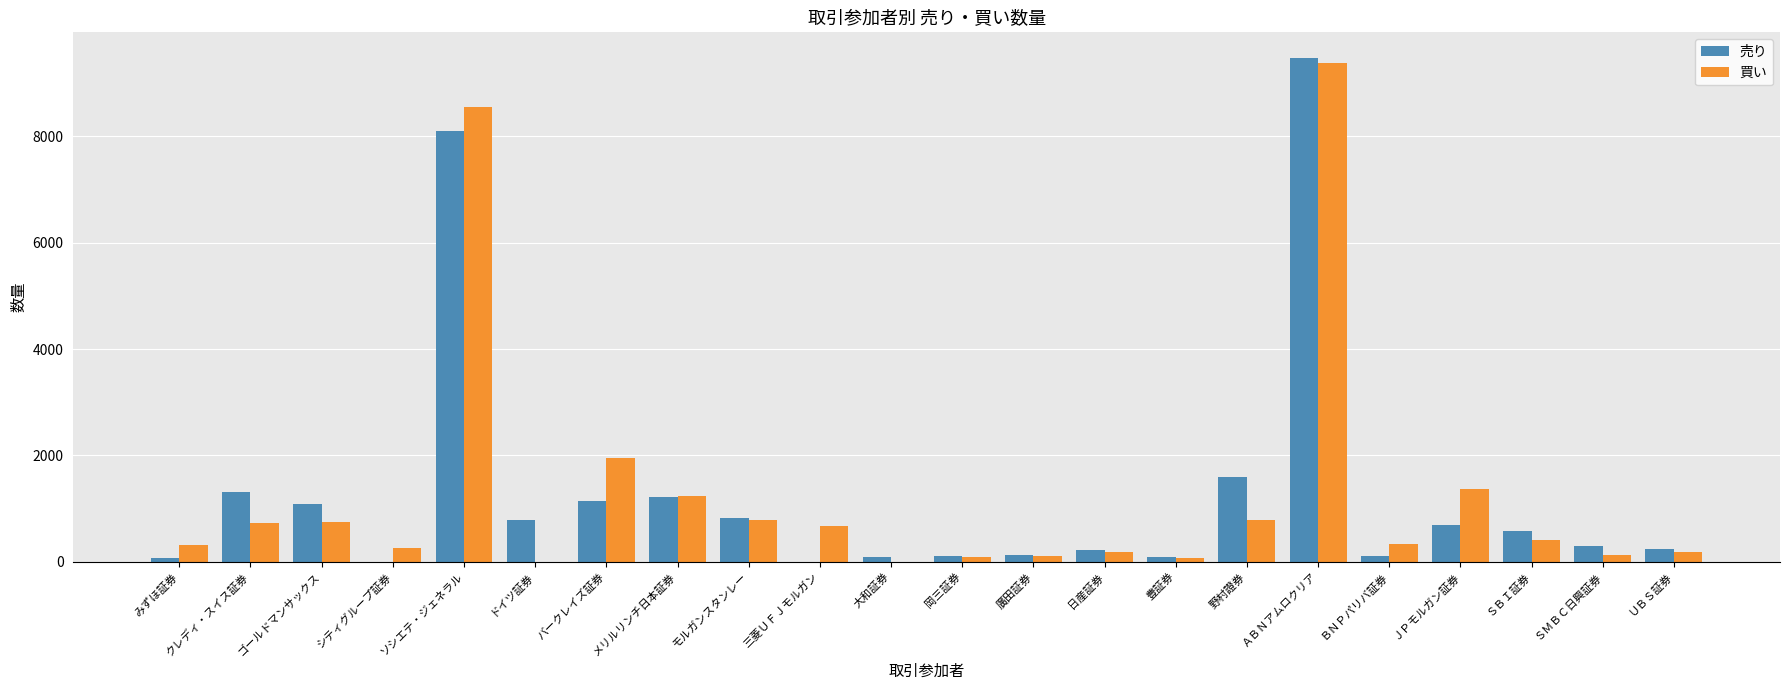

Which category has the highest value in the 買い series?

ＡＢＮアムロクリア